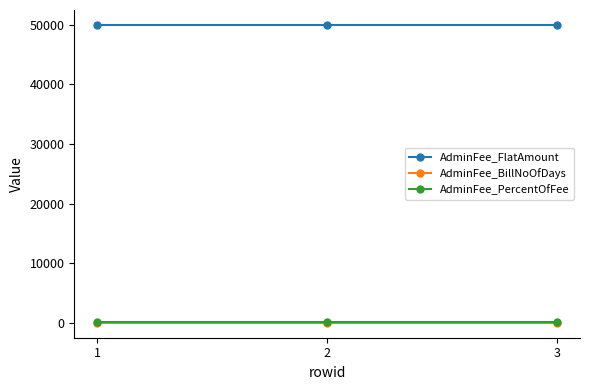

What is the value of the AdminFee_BillNoOfDays point at the 3rd from the left?

10